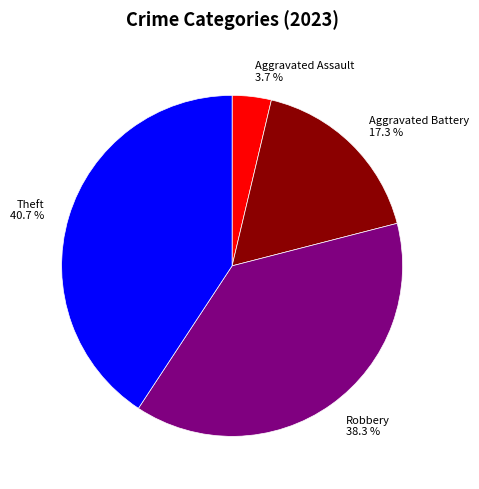

Between Aggravated Battery 17.3 % and Robbery 38.3 %, which is larger?

Robbery 38.3 %